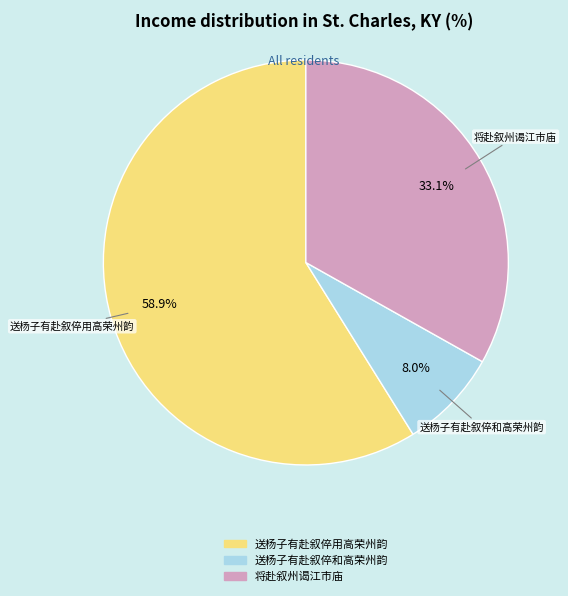

Which slice is the smallest?

送杨子有赴叙倅和高荣州韵